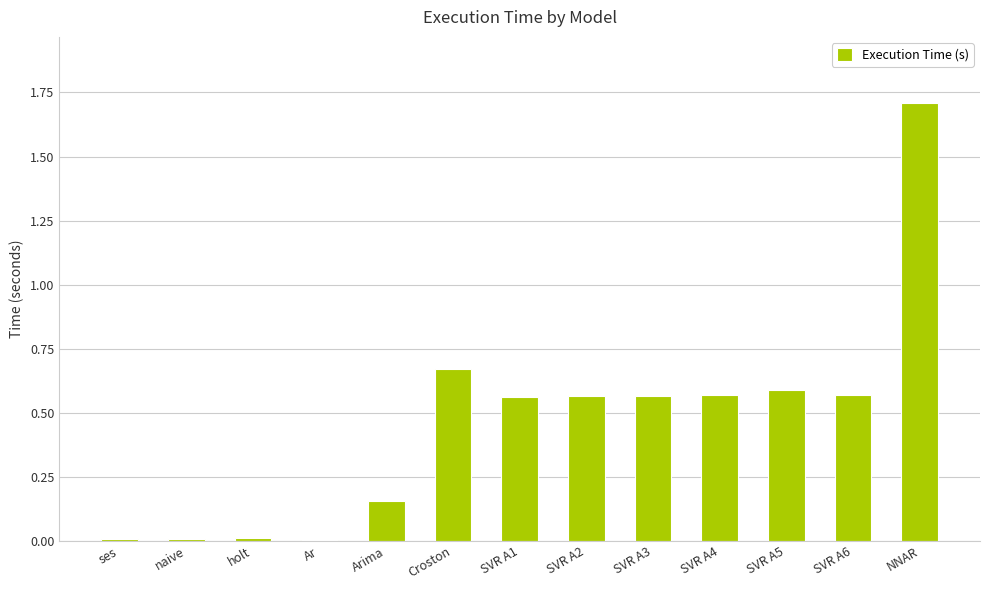

What is the maximum value shown in the chart?

1.7